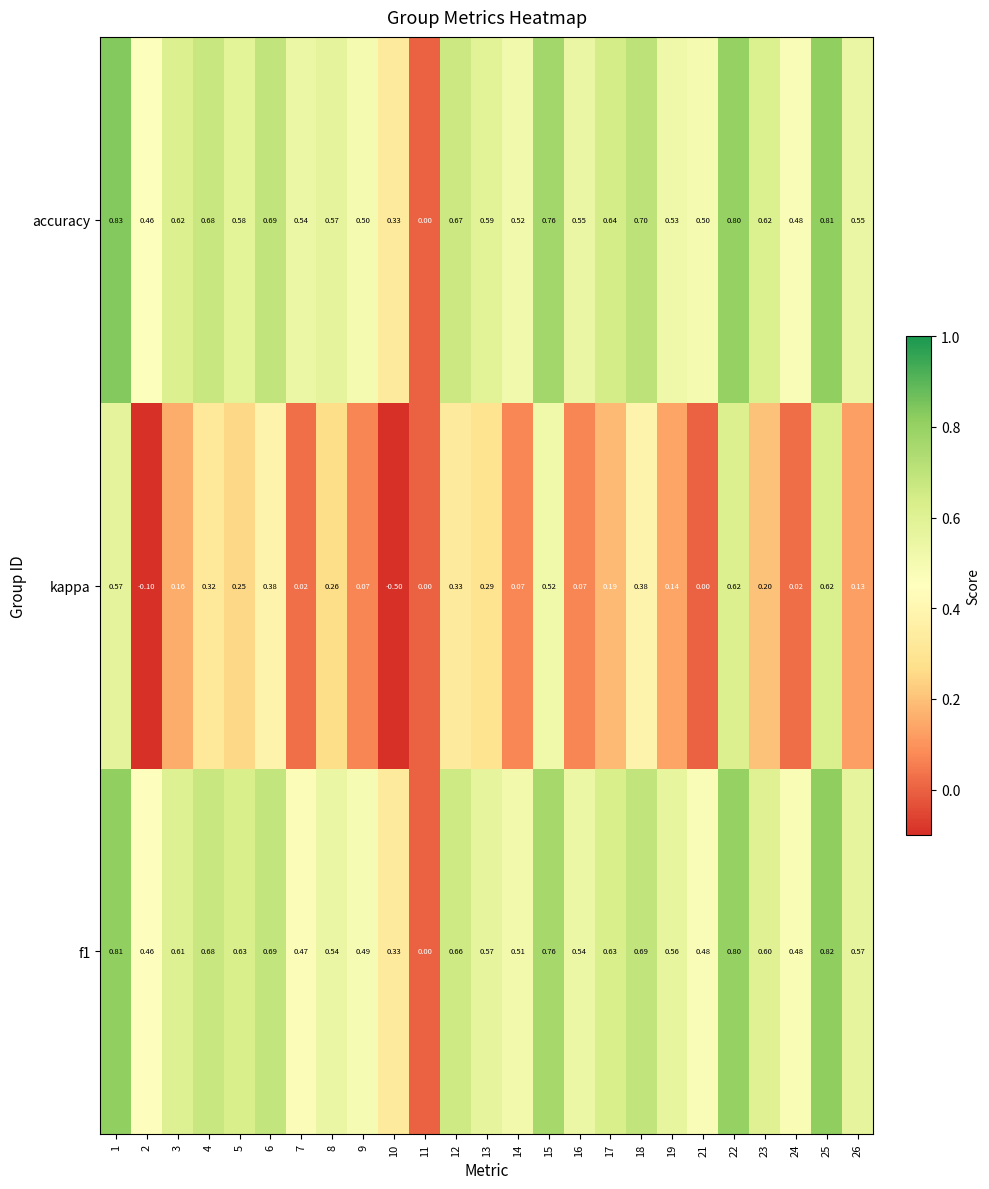

Which series has the largest range (max minus min)?

kappa